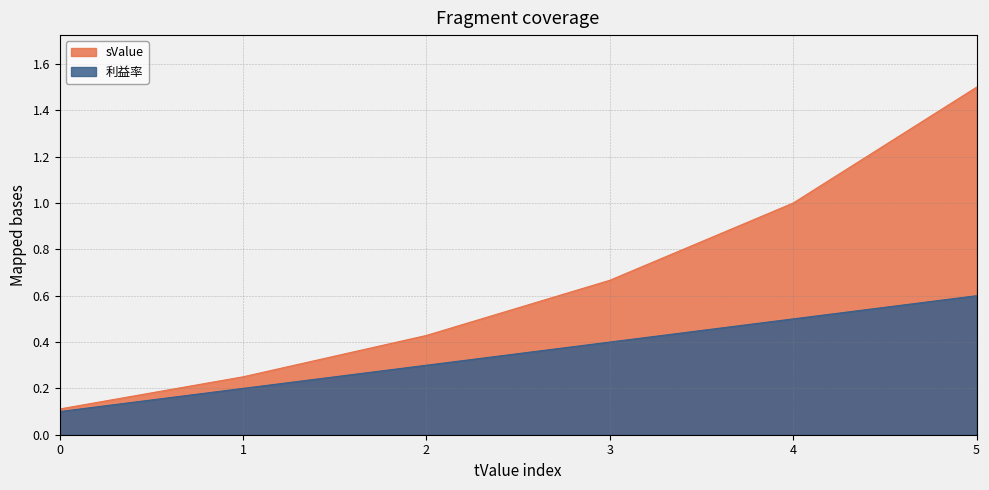

The sValue series shows 0.1 at 0. True or false?

True